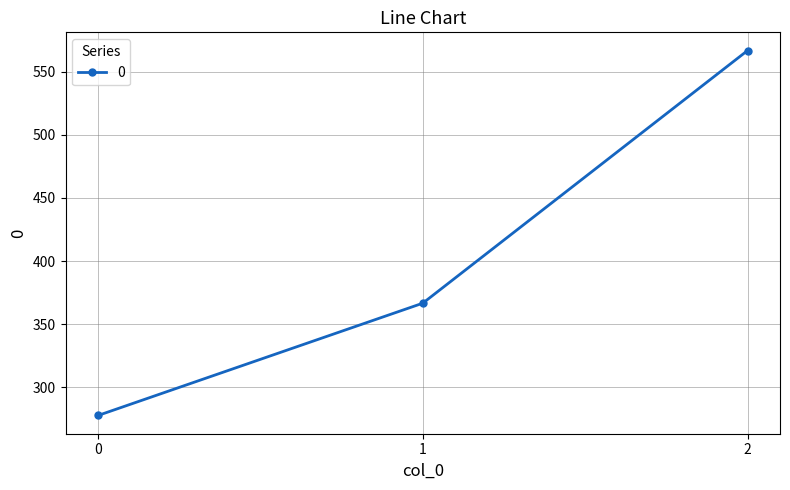

Reading right to left, what are all the values shown in this chart?

566.7	366.7	277.8